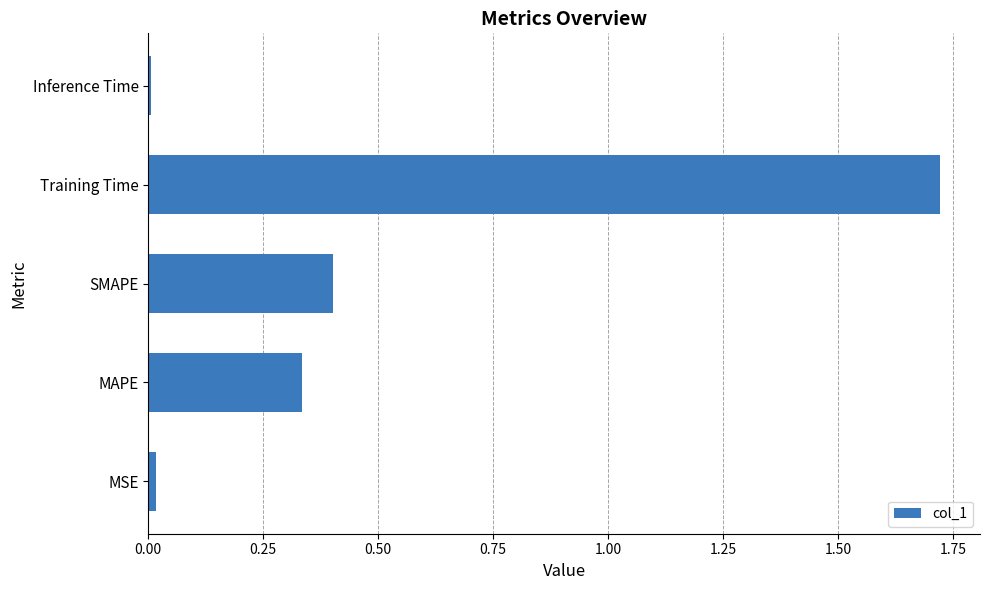

At which category does the chart reach its peak across all series?

Training Time